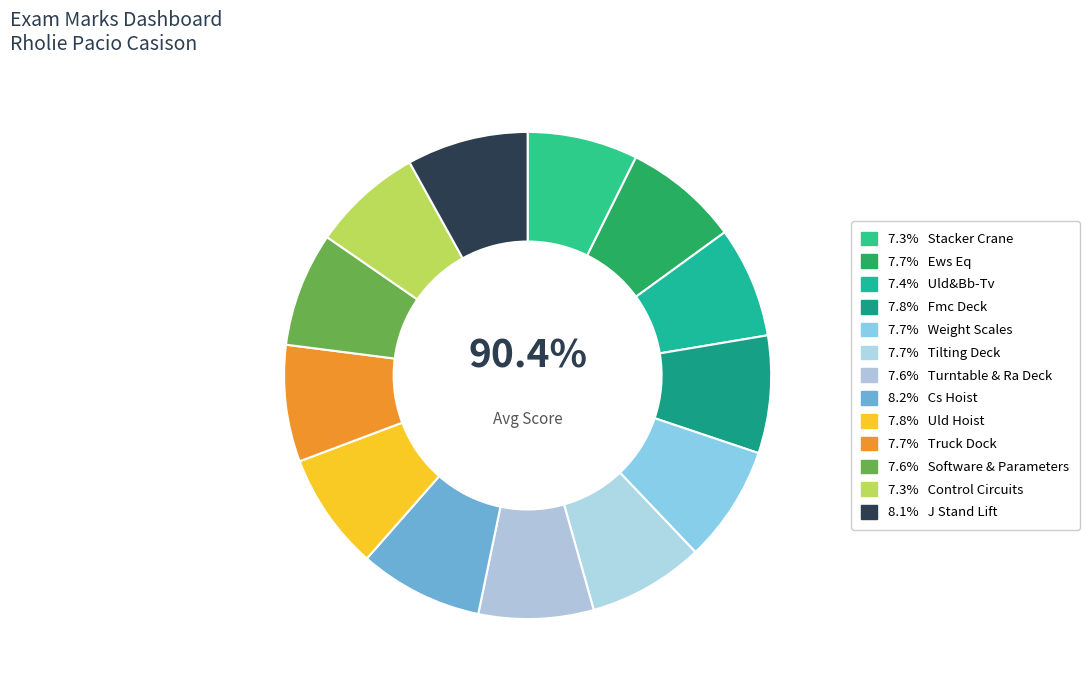

What is the smallest slice in the pie chart?

Stacker Crane